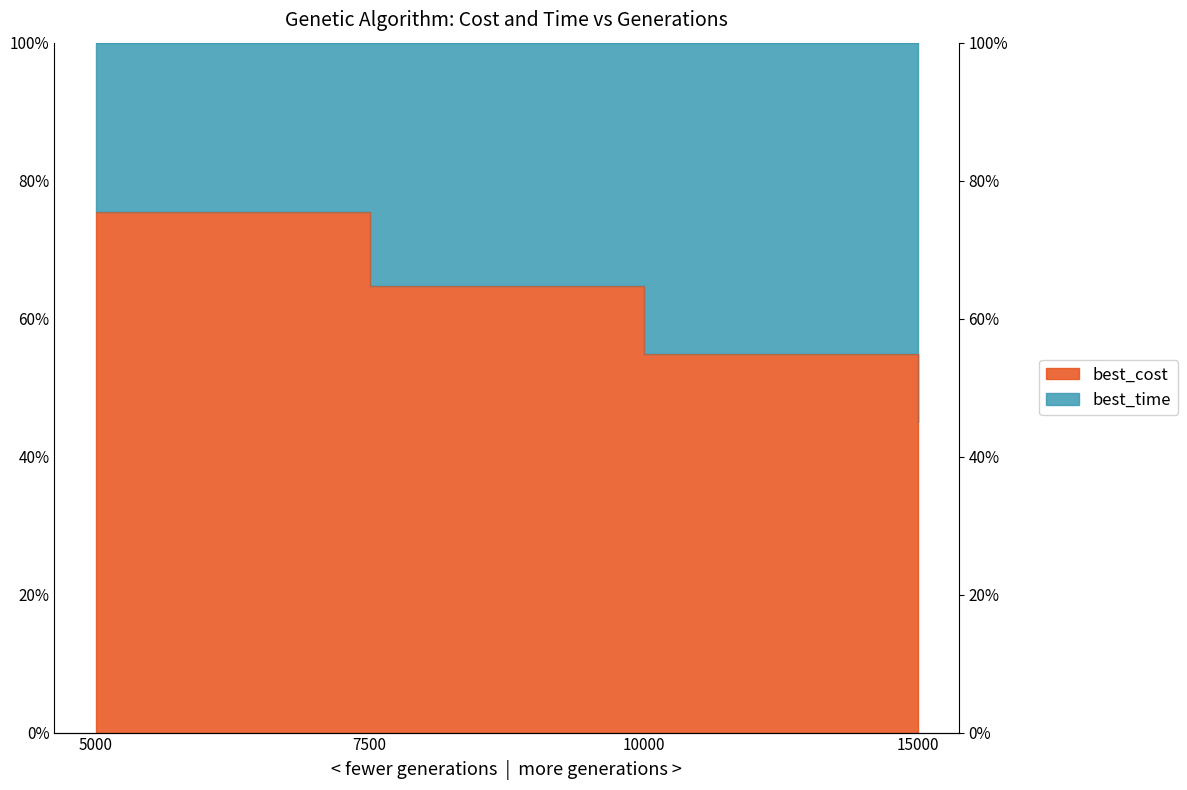

What is the approximate value at 5000?

0.8